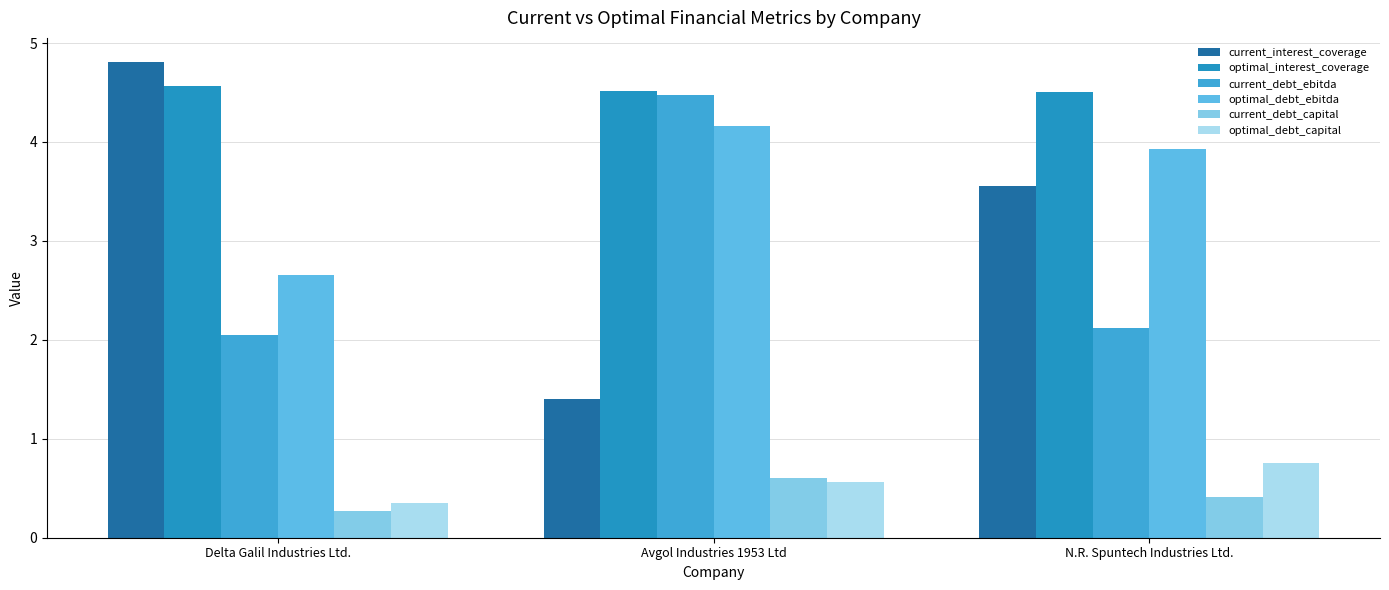

How many categories are shown in the chart?

3